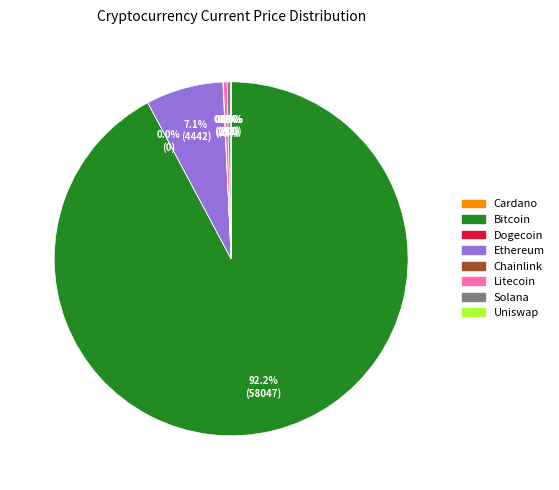

Does any single category account for the majority?

Yes